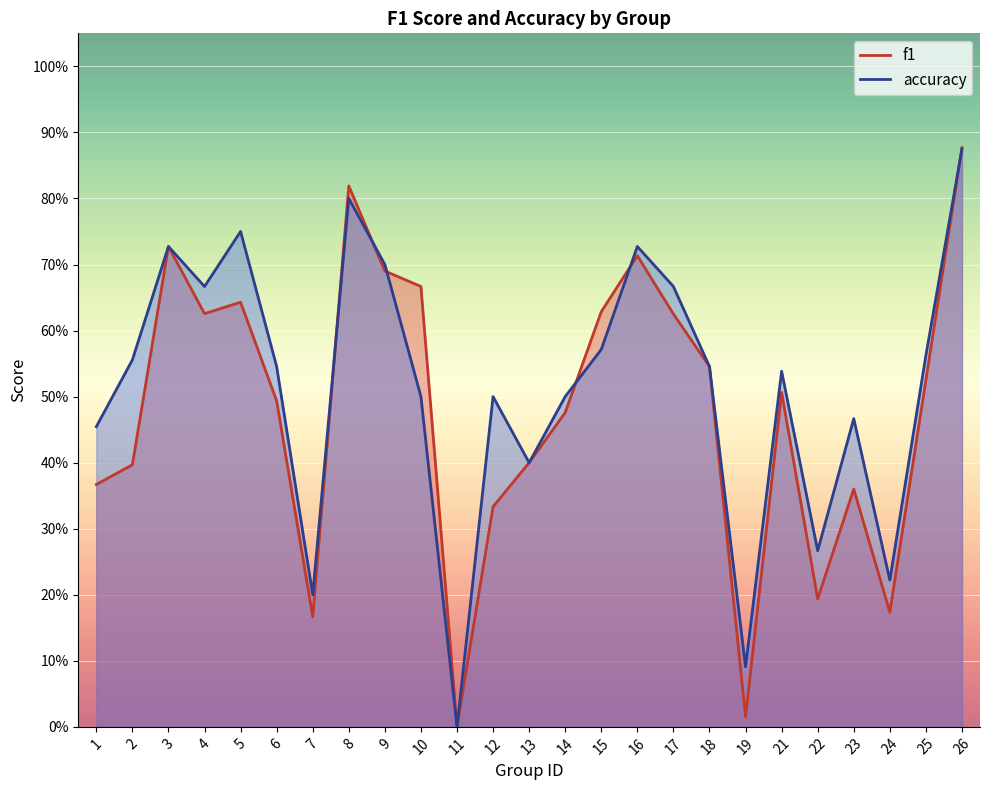

Between which two adjacent categories do f1 and accuracy first intersect?

7 and 8